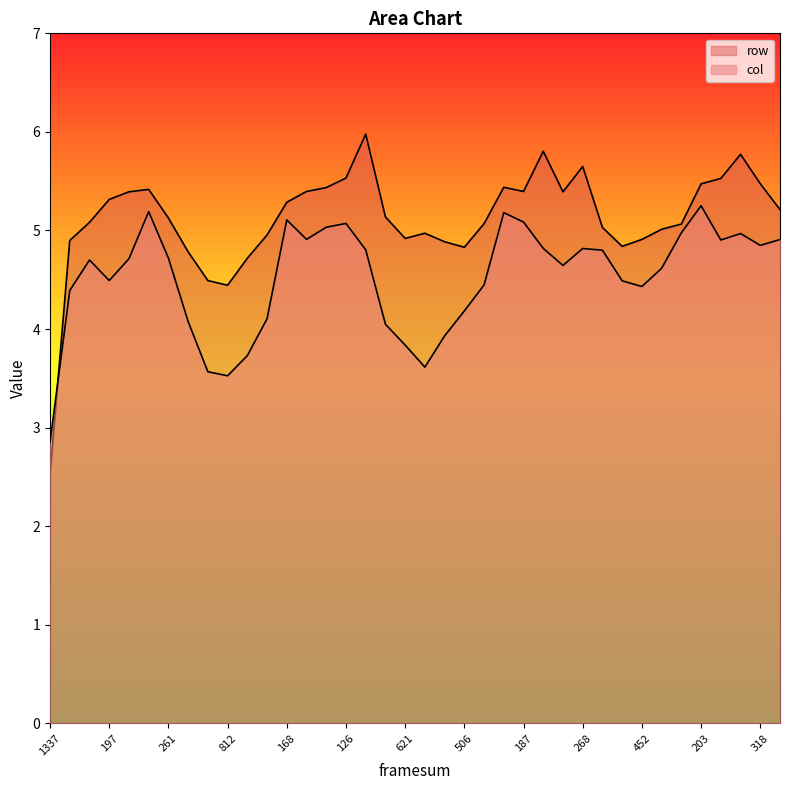

Rank the series by their maximum value, from lowest to highest.

col, row